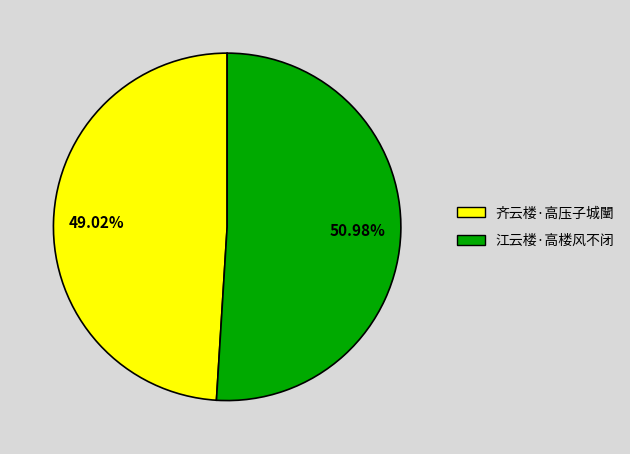

To the nearest percent, what portion does 齐云楼·高压子城闉 represent?

49%